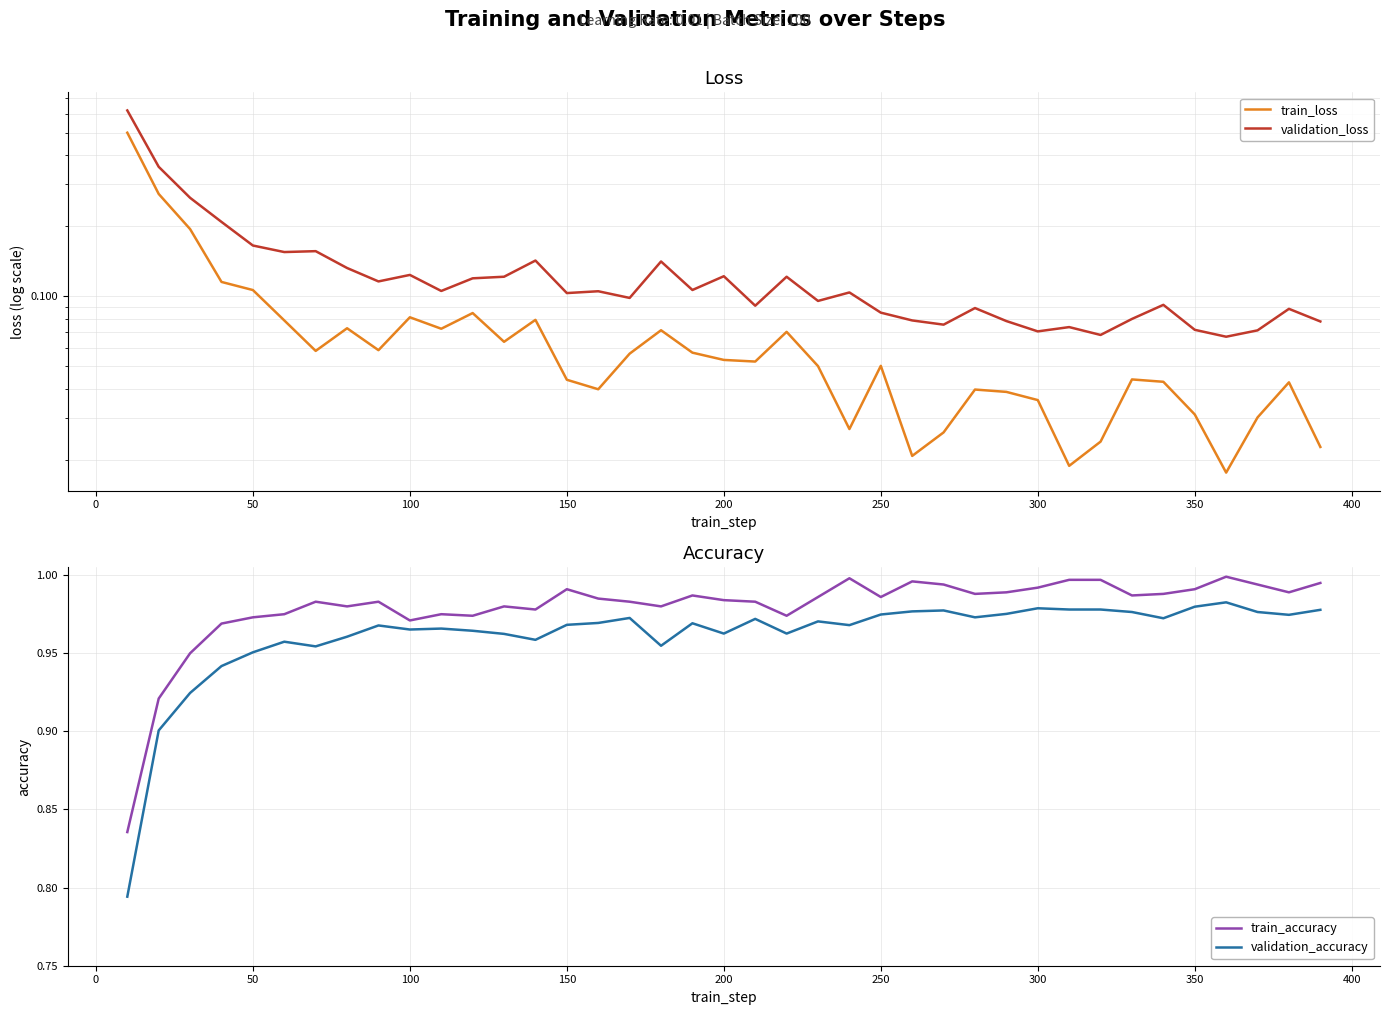

True or false: train_loss and validation_accuracy cross at least once.

False